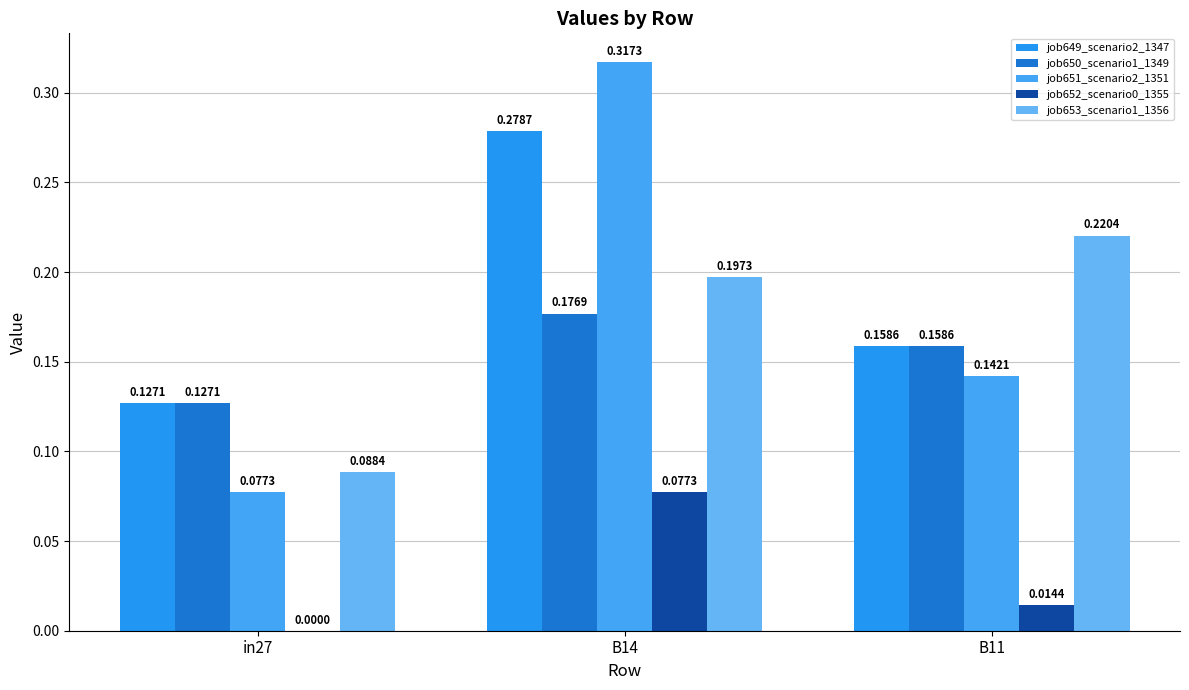

How many values in the job652_scenario0_1355 series exceed 0?

2